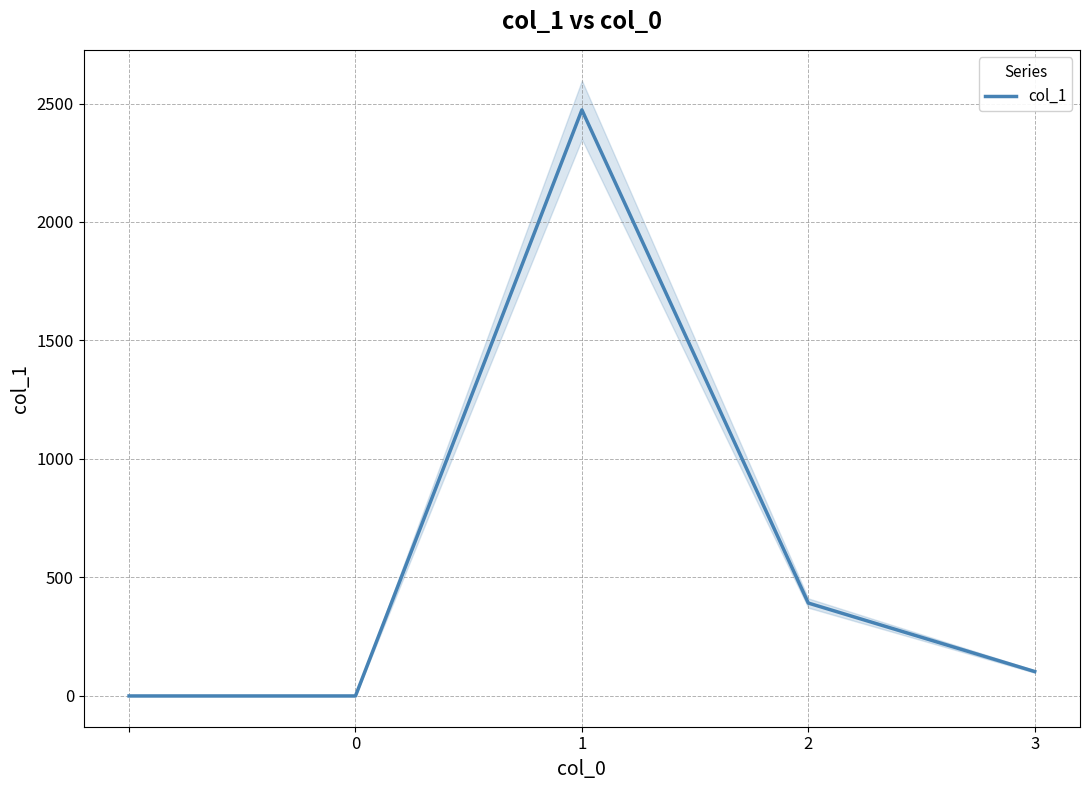

Is it true that col_1 equals 0 at 0?

True